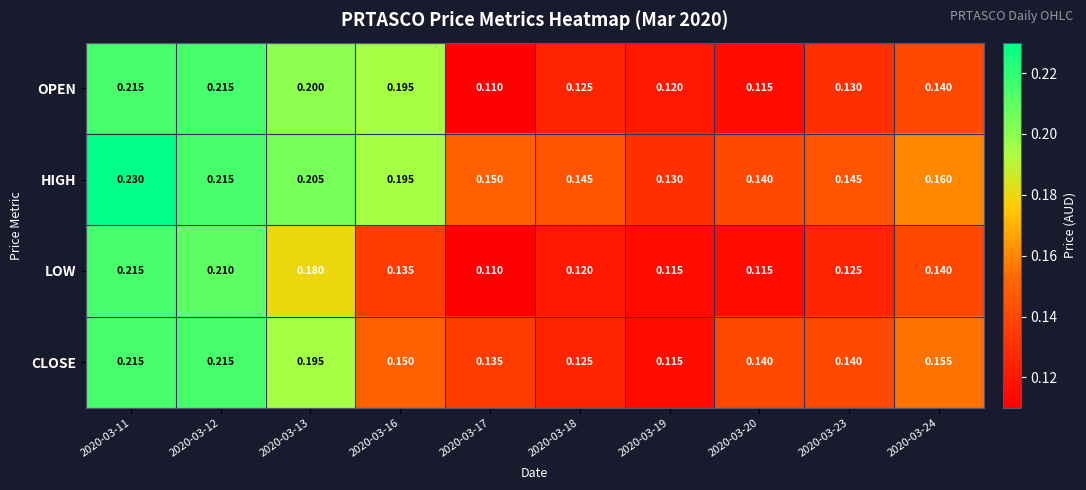

Which series has the largest total across all categories?

HIGH